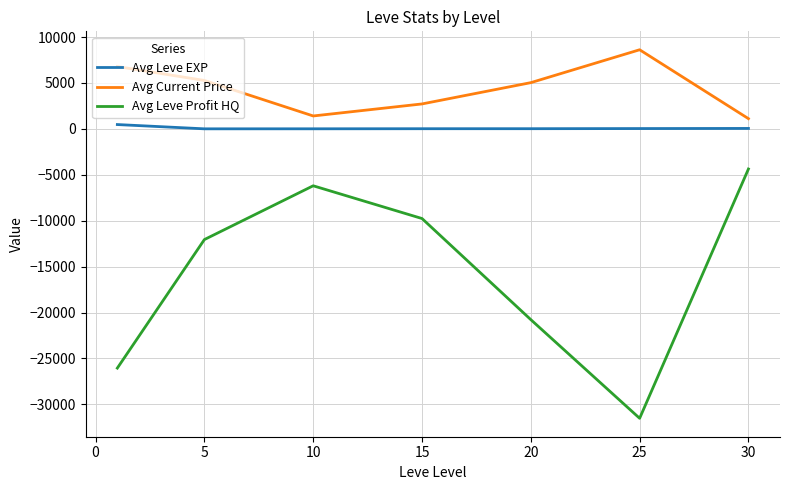

What is the maximum value for Avg Current Price?

8611.7